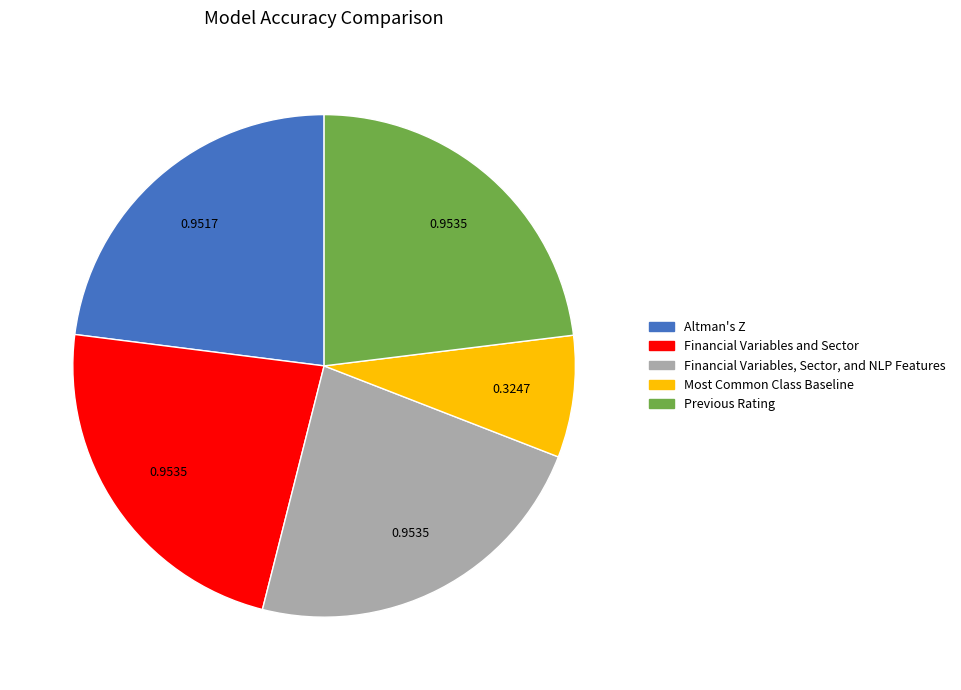

Does Financial Variables and Sector represent more than half of the total?

No